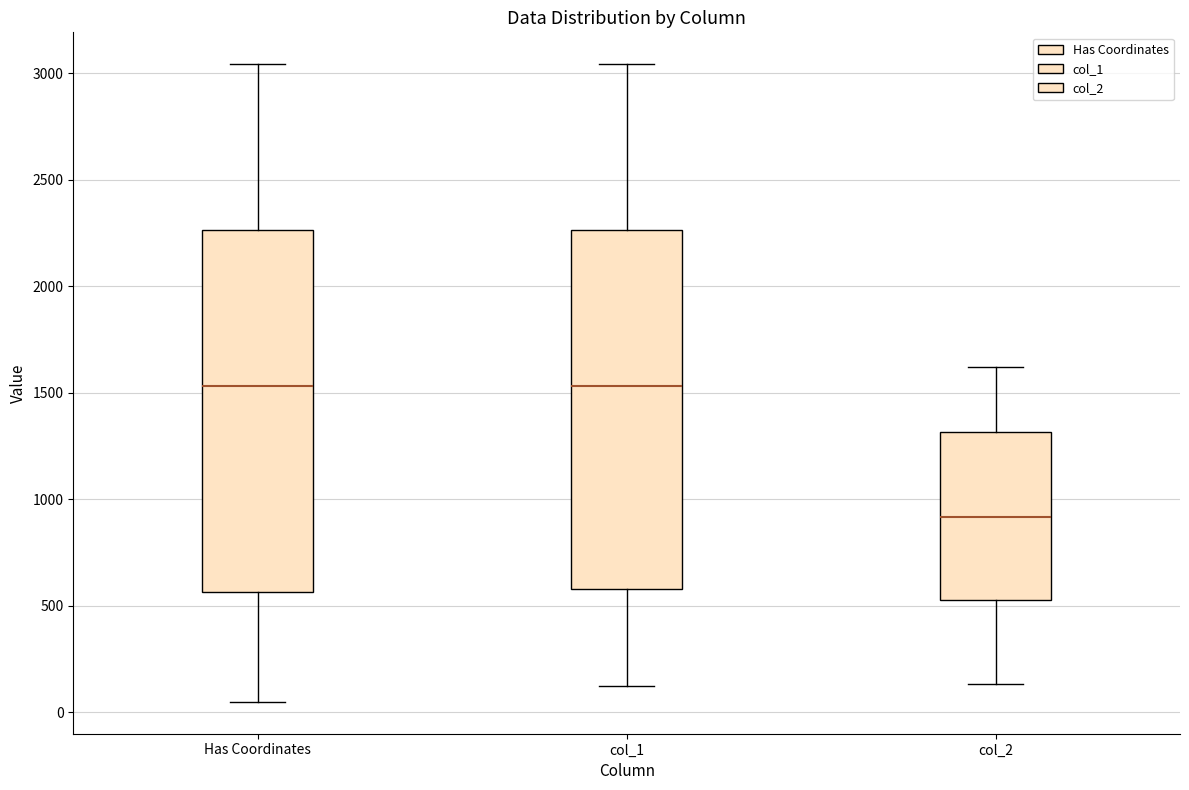

Reading left to right, read every box against the y-axis: the position of its median line, the range the box covers, and the ends of its whiskers. The values are not printed on the chart, so give them approximately, as read against the axis.

Has Coordinates: median 1550, box 550 to 2250, whiskers 50 to 3050
col_1: median 1550, box 600 to 2250, whiskers 100 to 3050
col_2: median 900, box 550 to 1300, whiskers 150 to 1600